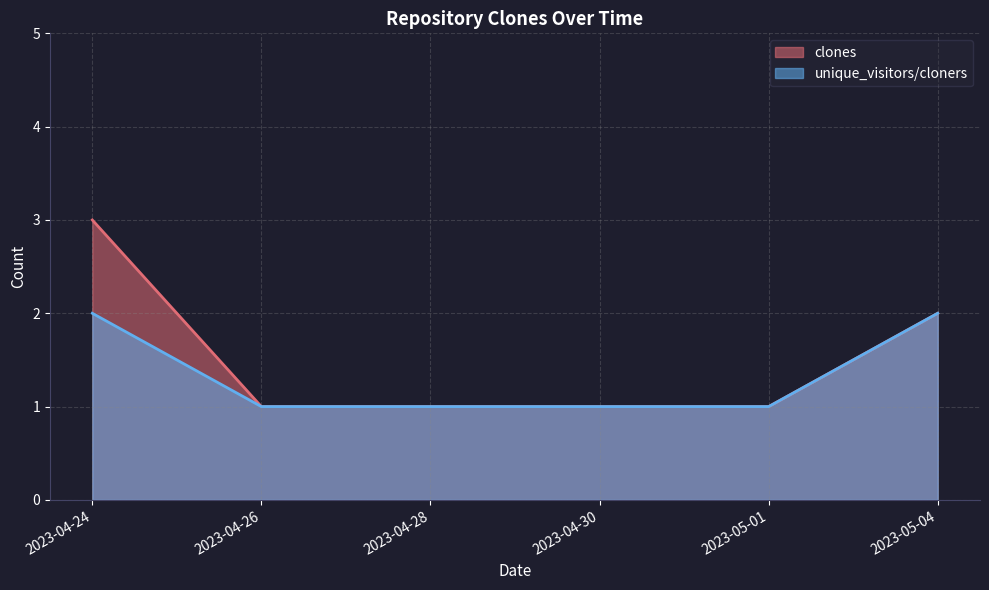

List the series in order of their peak value, lowest first.

unique_visitors/cloners, clones